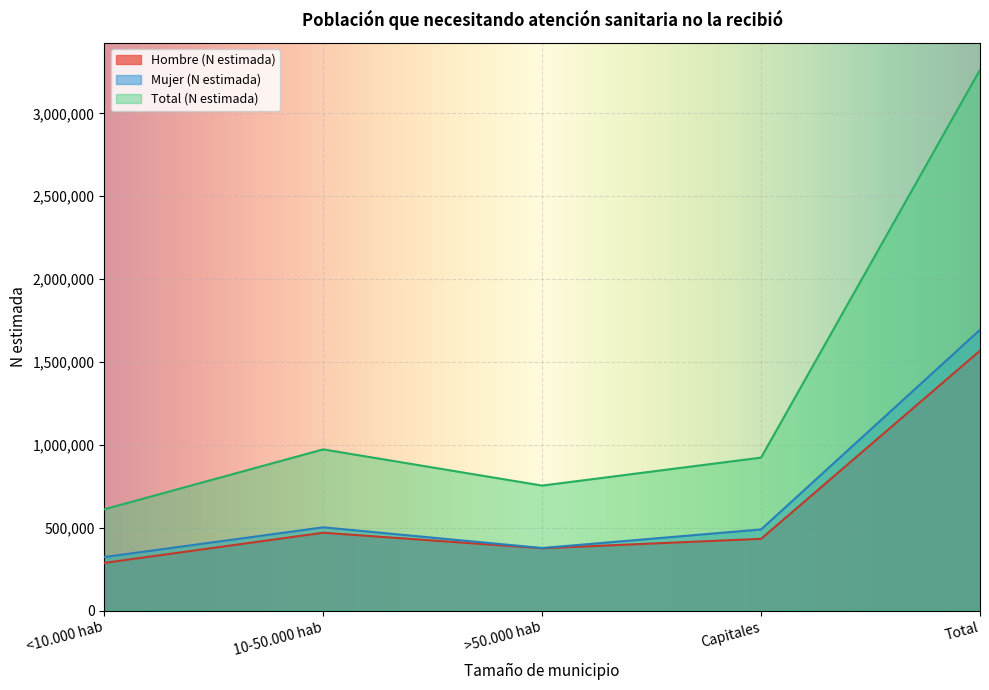

Rank the series by their maximum value, from highest to lowest.

Total (N estimada), Mujer (N estimada), Hombre (N estimada)